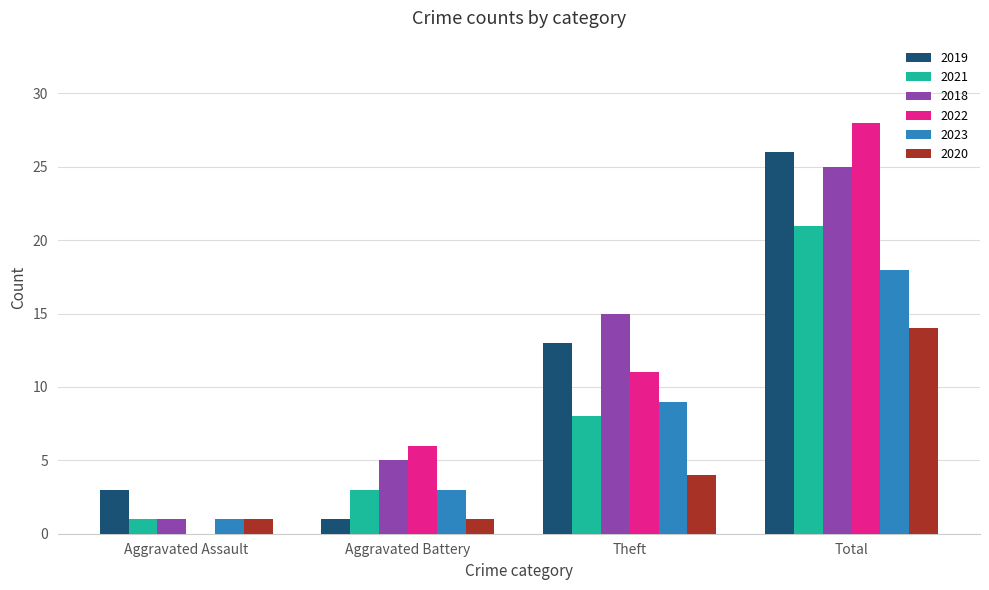

Is the value of 2022 at Theft greater than the value of 2023 at Aggravated Assault?

Yes